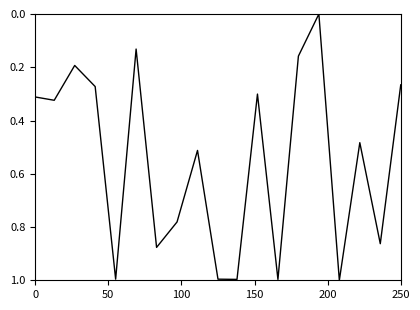

How many lines are shown in the chart?

1